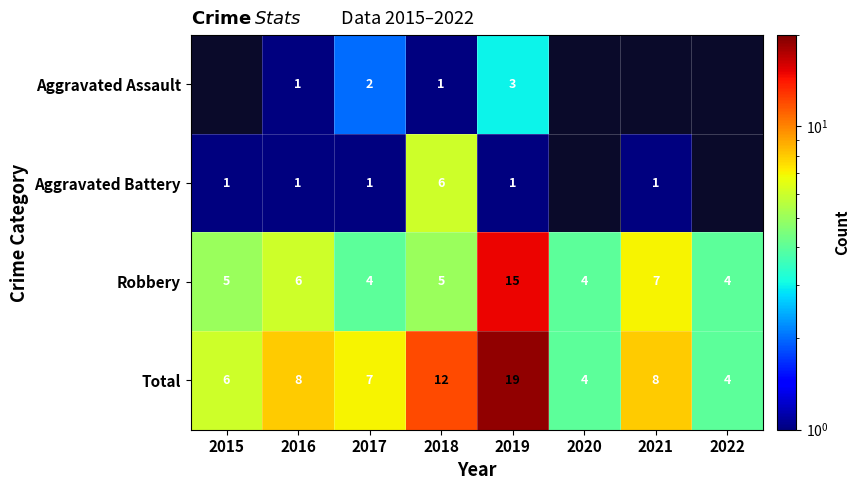

The Aggravated Battery series shows 1 at 2017. True or false?

True